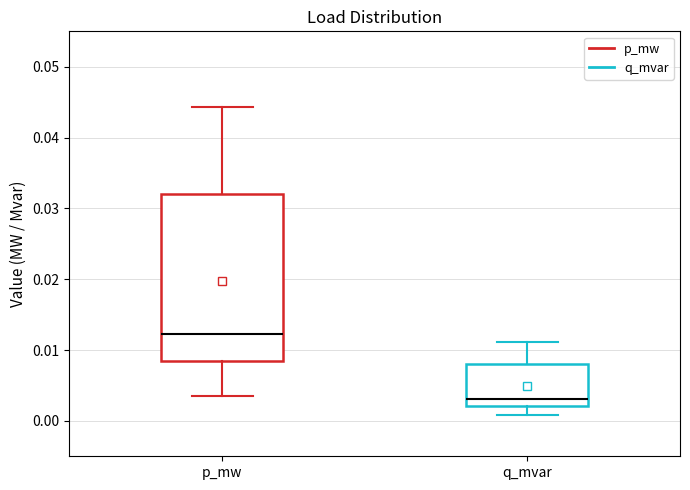

Which box's median line is the highest?

p_mw